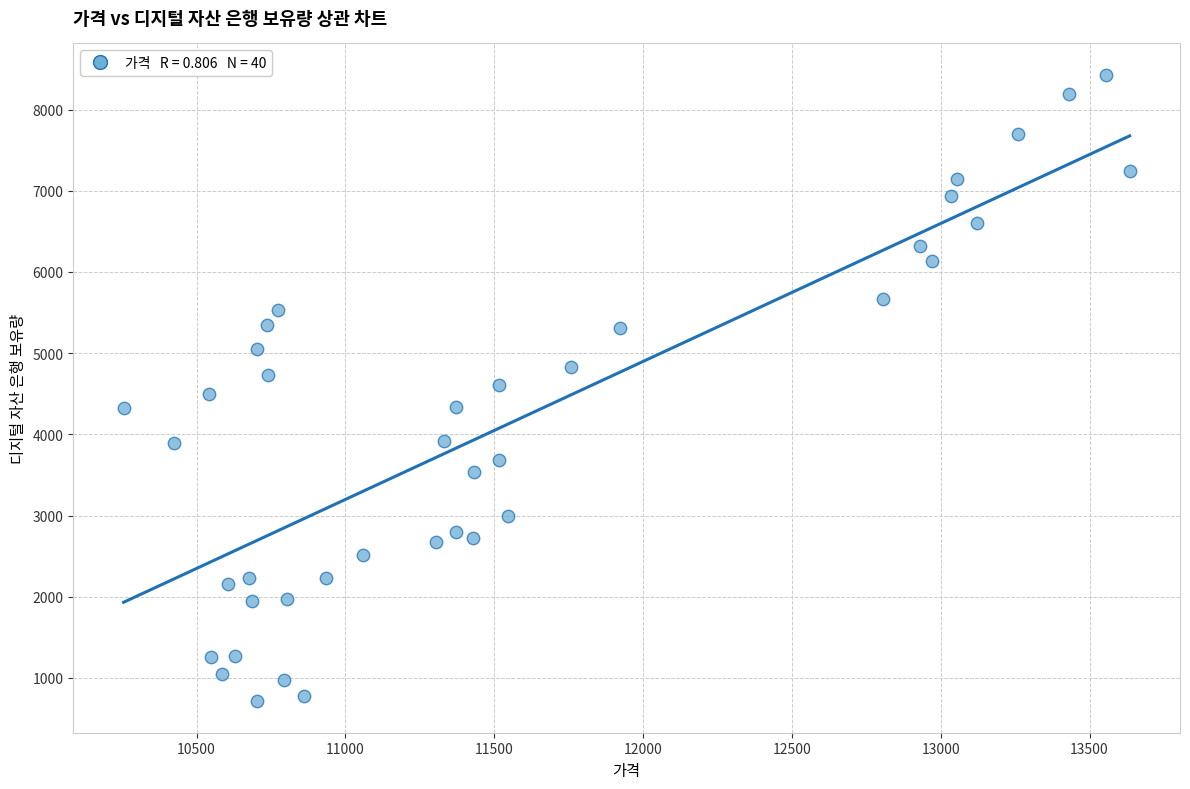

What is the range of Y values (max minus min)?

7719.1